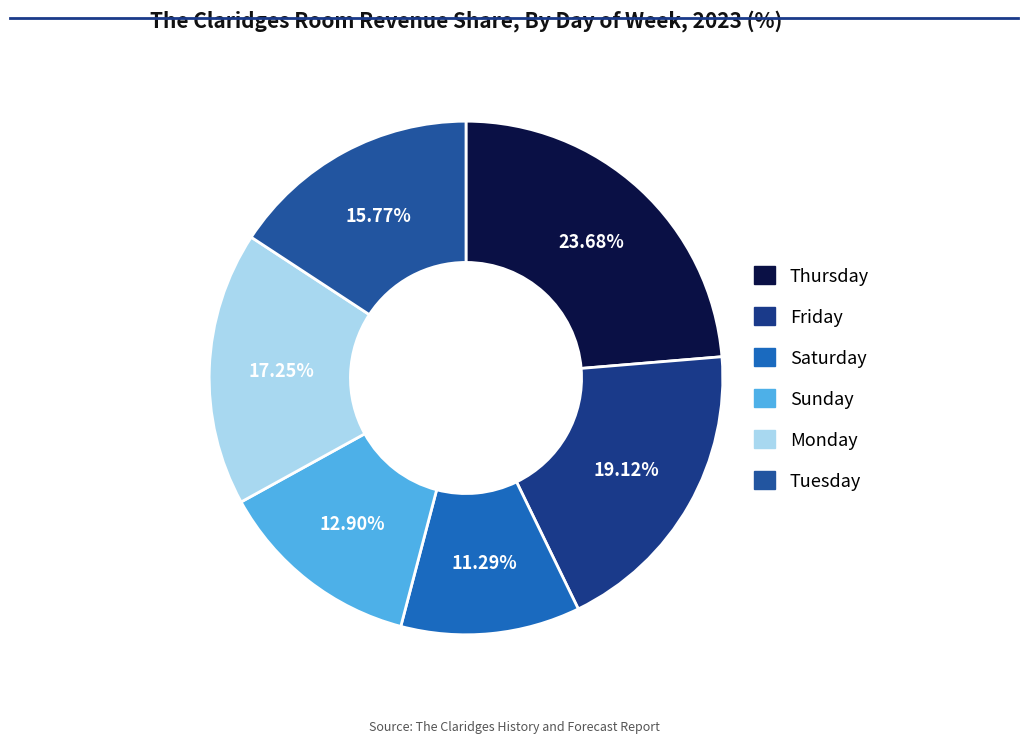

Does any single category account for the majority?

No